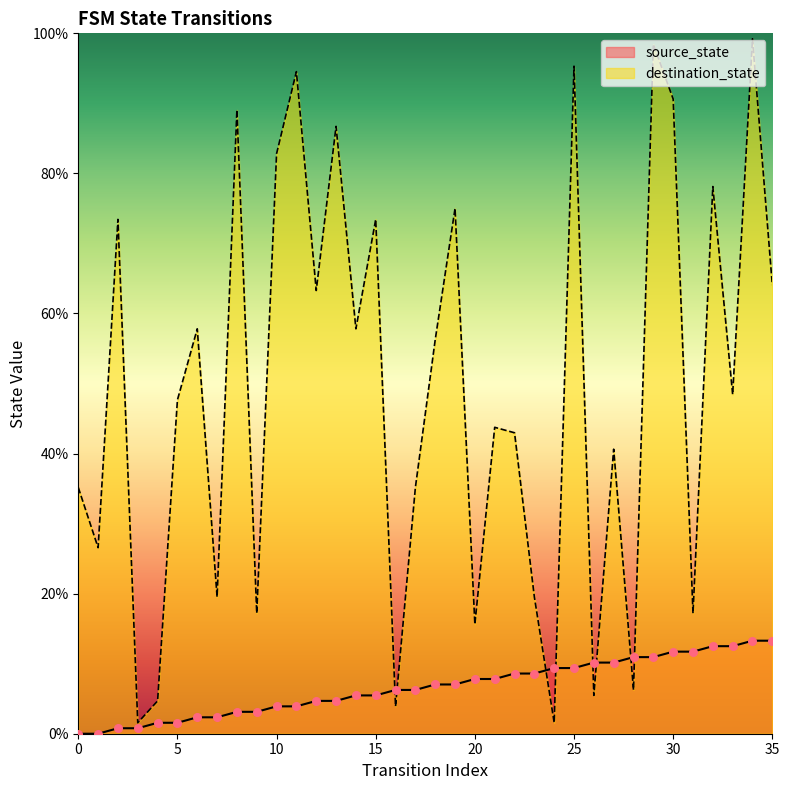

What are all the series names shown in the legend?

source_state, destination_state